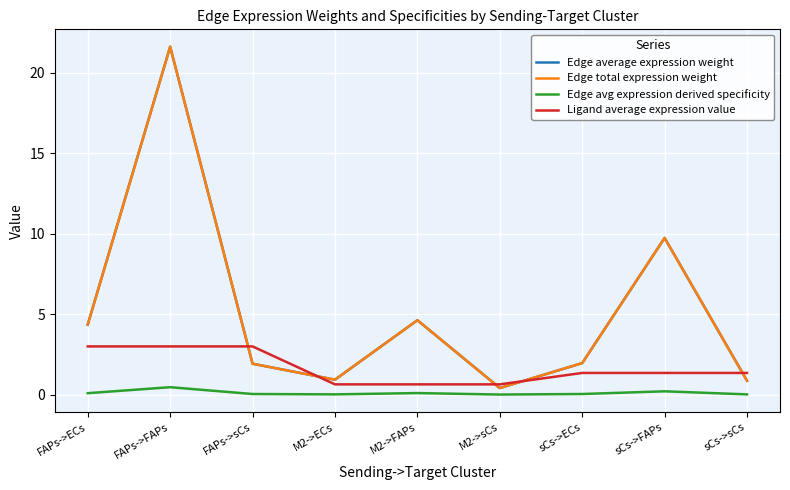

Is this an area chart (filled region under the line)?

No